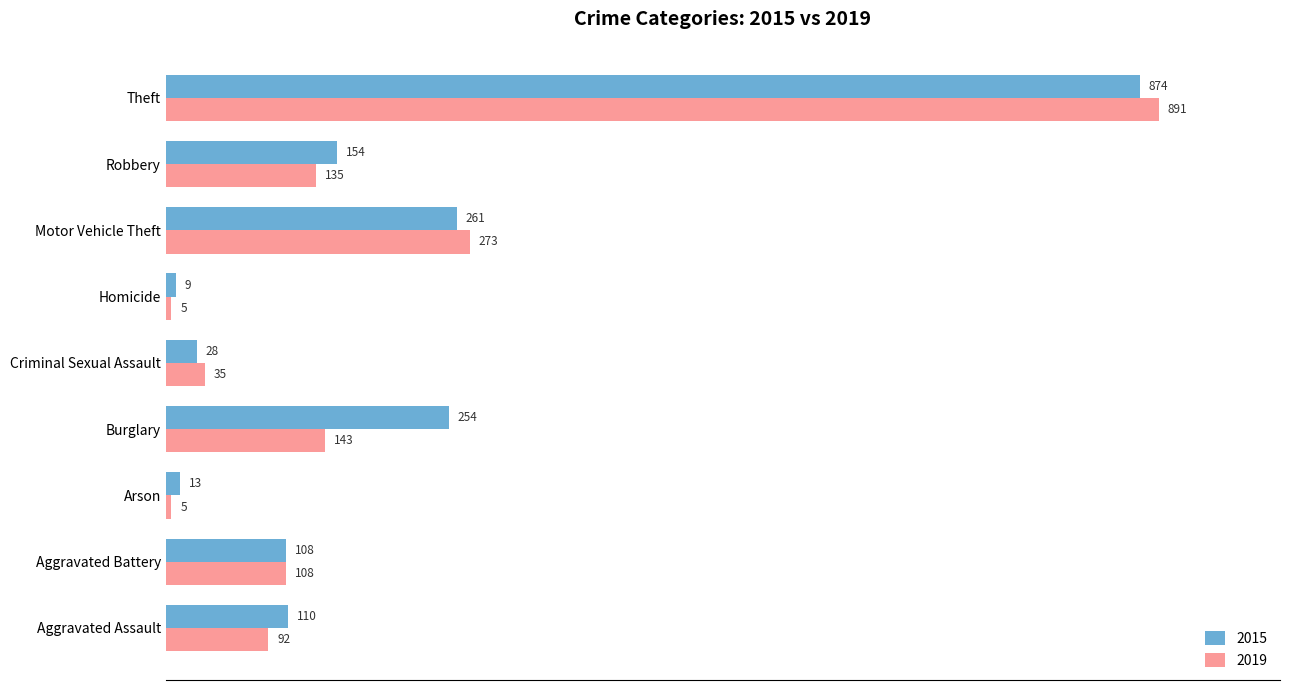

Where is 2019 nearest to the value 448?

Motor Vehicle Theft